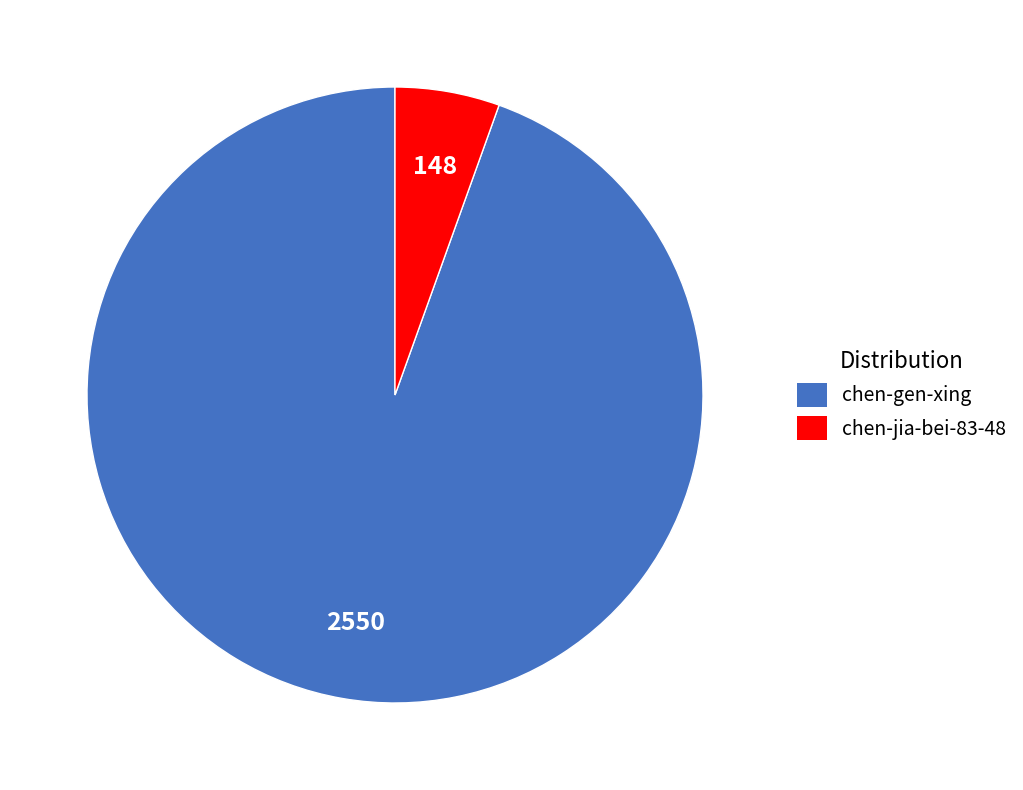

Which category has the biggest portion of the pie?

chen-gen-xing